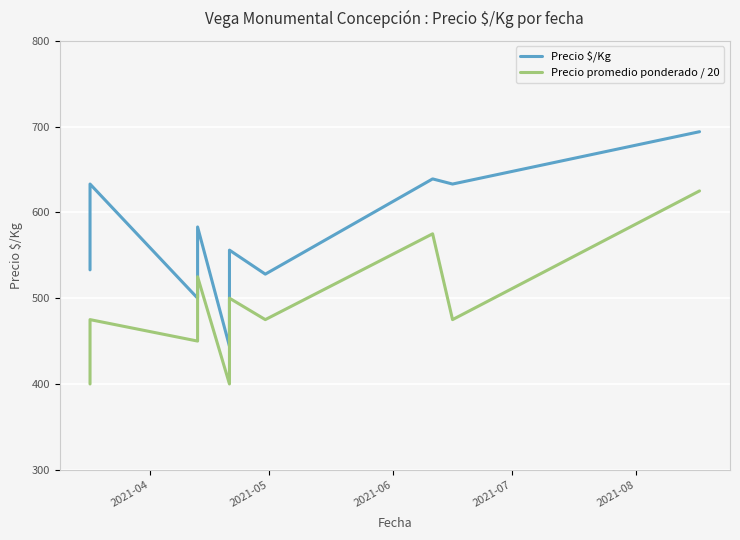

Which series has the largest total across all categories?

Precio $/Kg